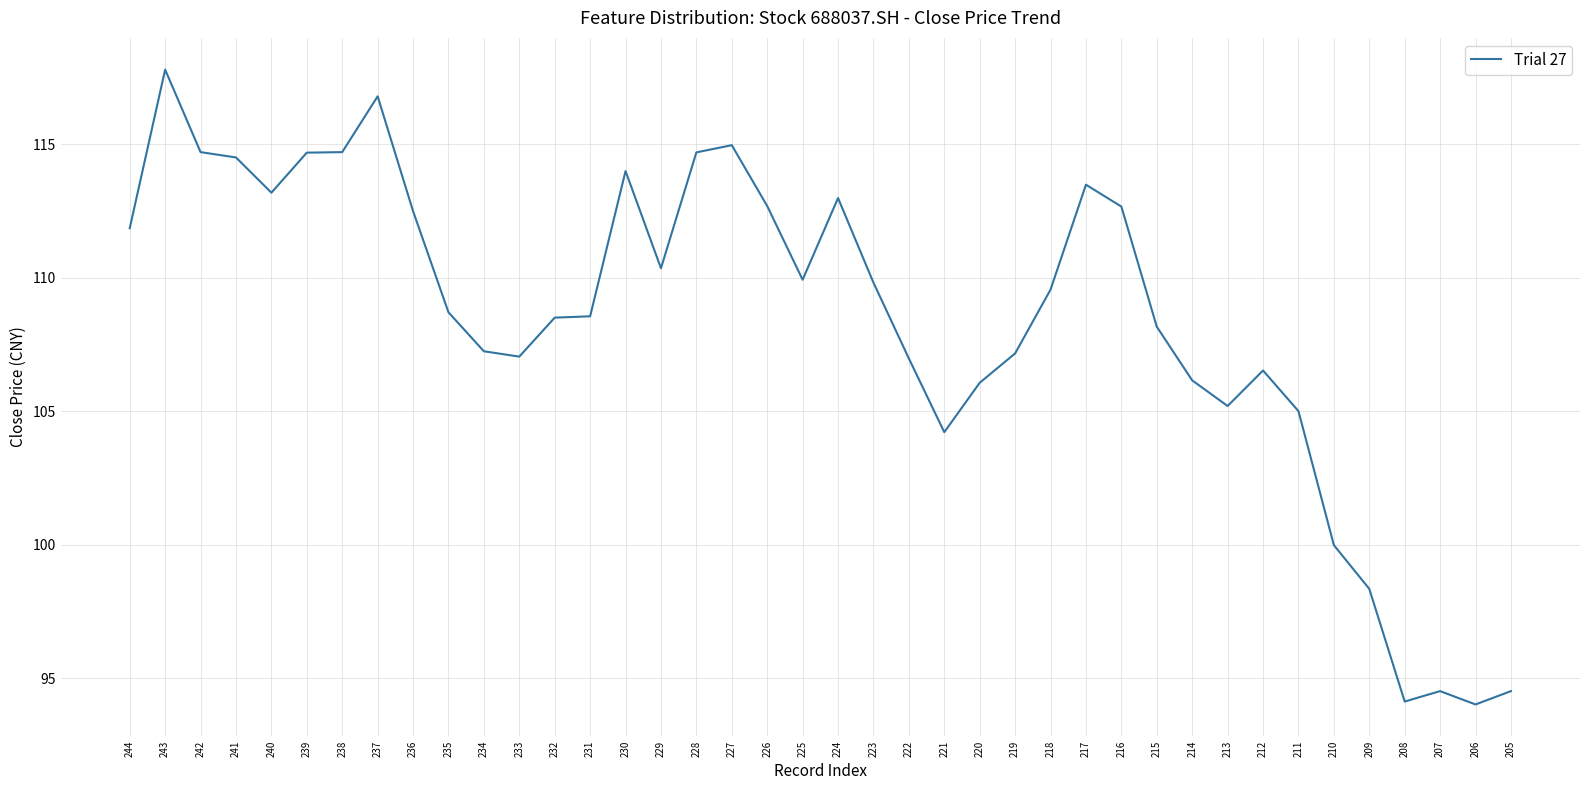

What is the maximum value shown in the chart?

117.8